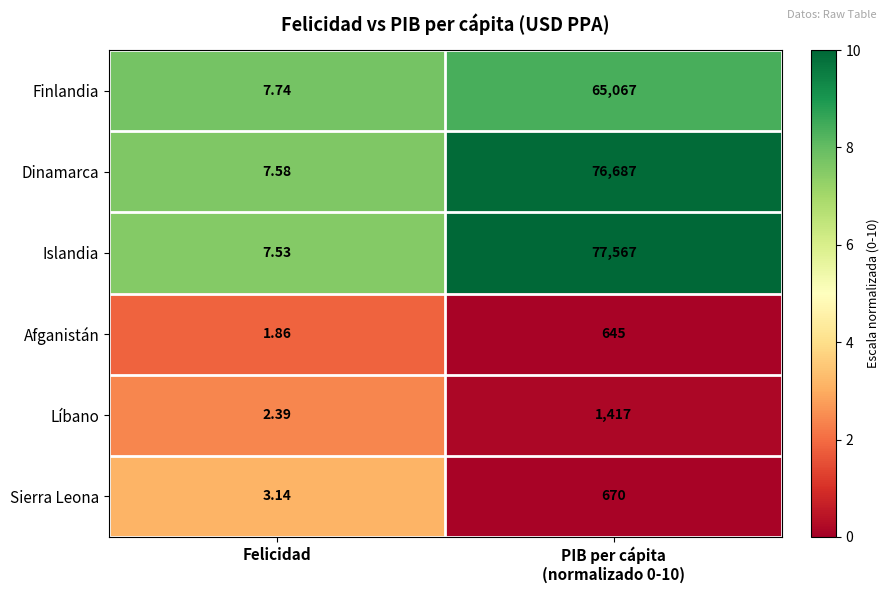

At which category does the chart reach its minimum across all series?

Felicidad